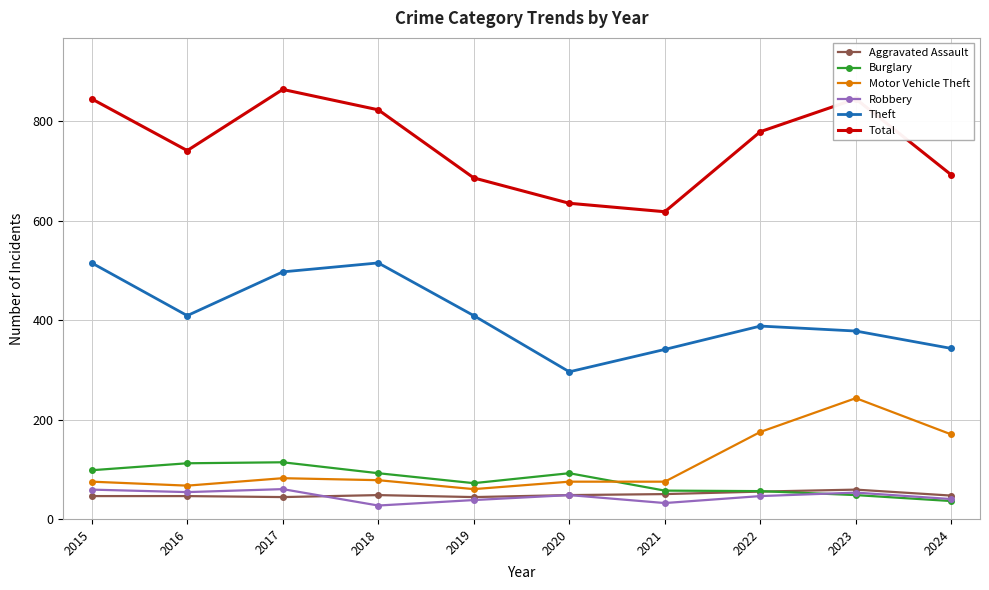

What is the difference between the highest and lowest values at 2019?

648